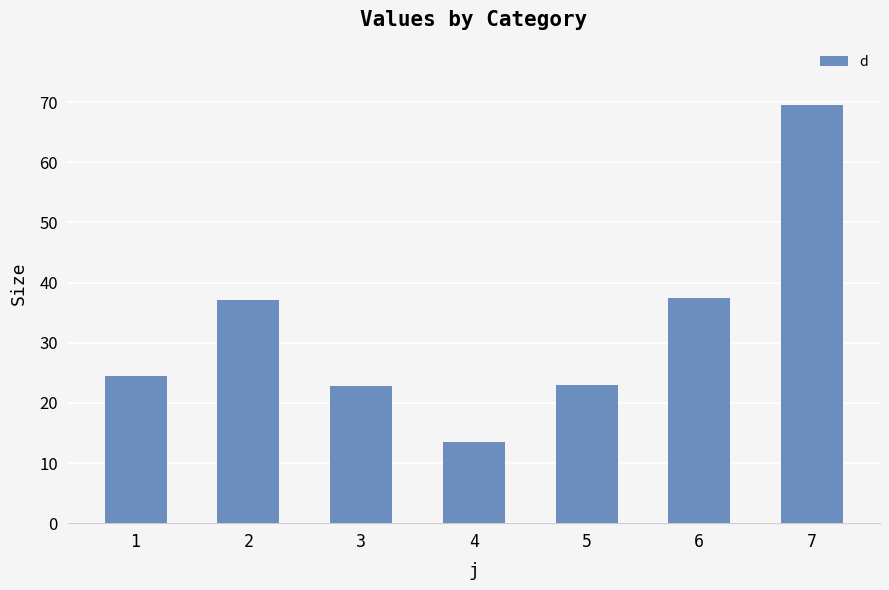

Which has a higher value, 4 or 6?

6